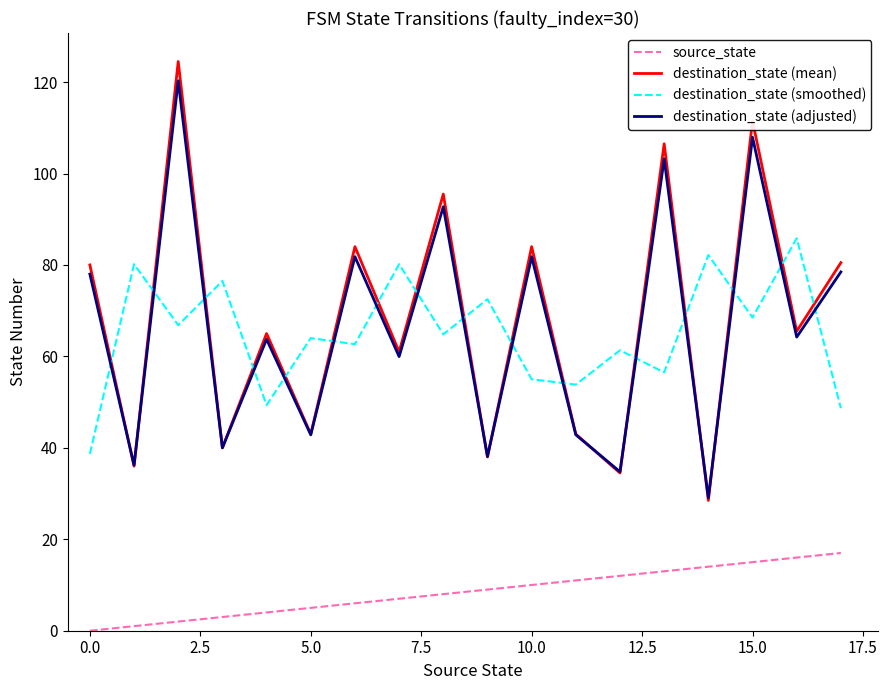

Count the number of categories in the chart.

18